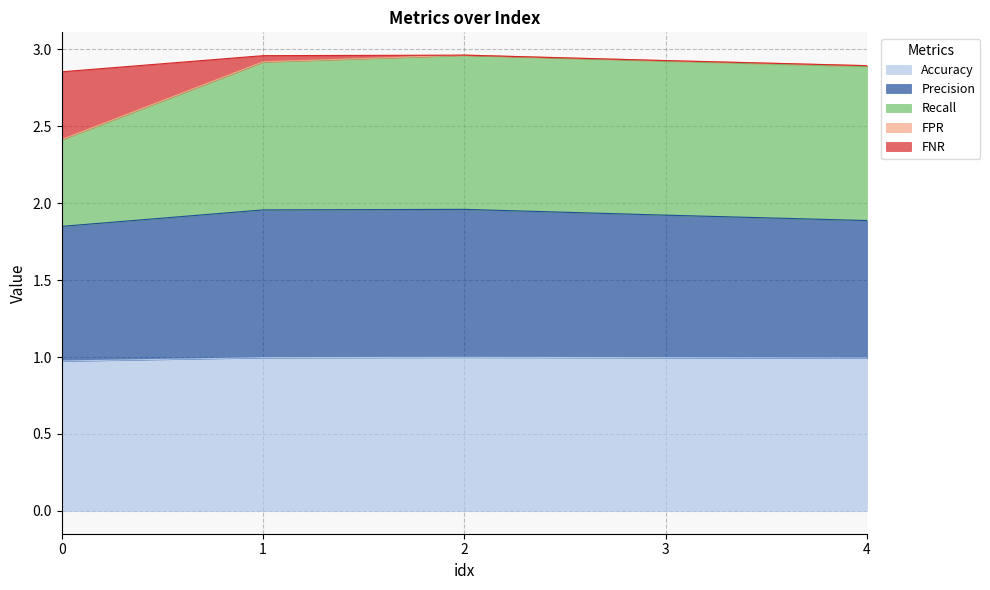

The Accuracy series shows 0.7 at 1. True or false?

False